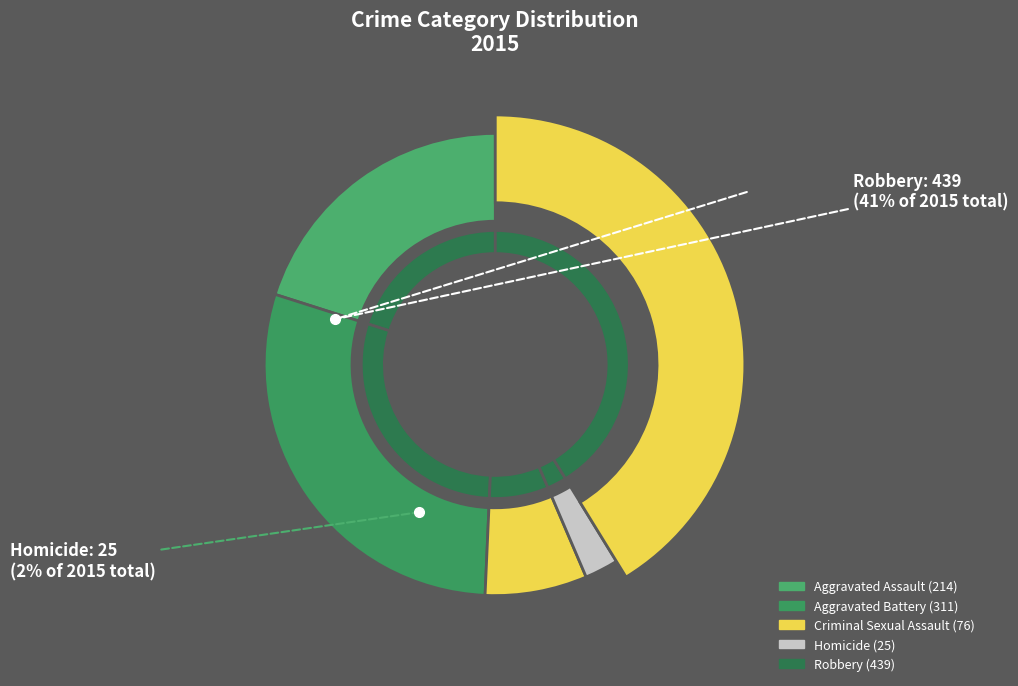

Rank the categories by value from lowest to highest.

Homicide, Criminal Sexual Assault, Aggravated Assault, Aggravated Battery, Robbery